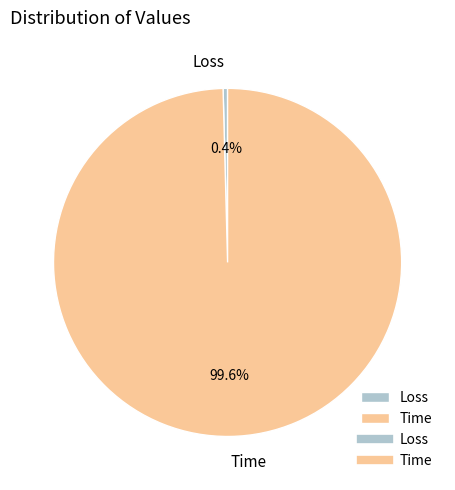

Does Time account for over 50% of the chart?

Yes